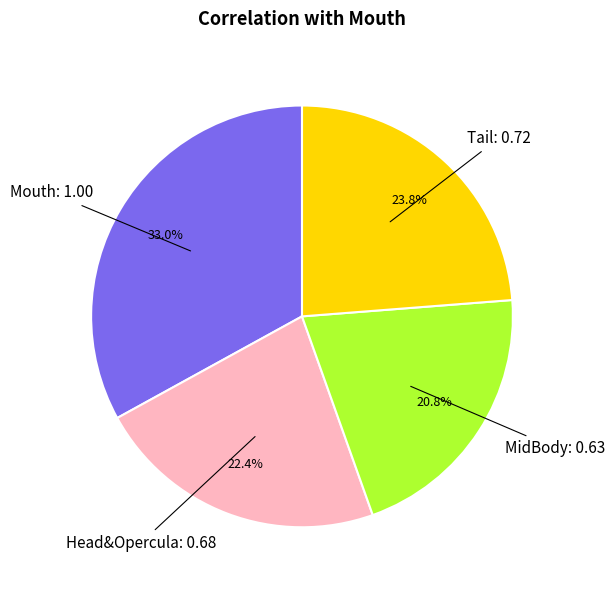

To the nearest percent, what is the average slice percentage?

25%